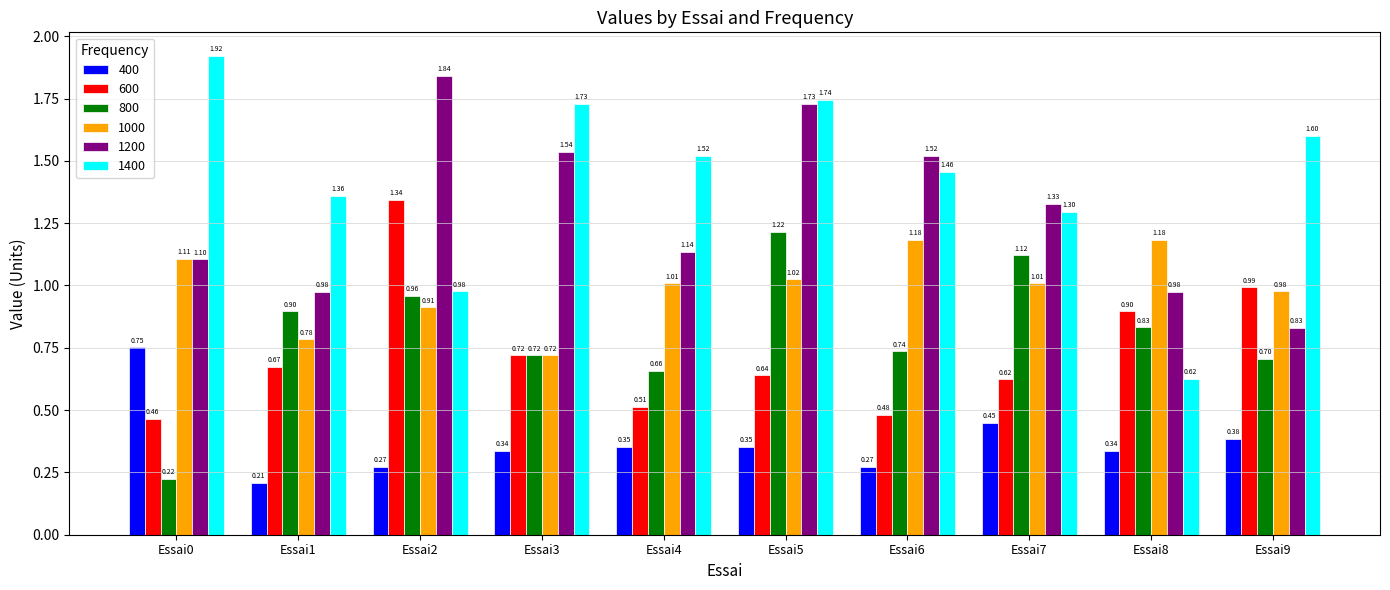

Is it true that 400 equals 0.0 at Essai1?

False